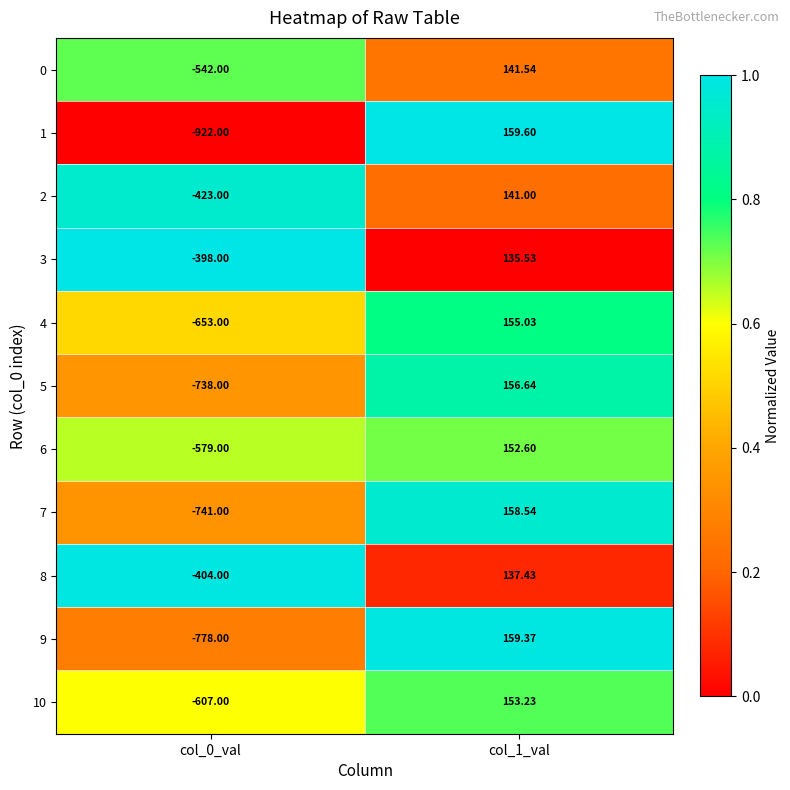

Rank the series by their maximum value, from highest to lowest.

1, 9, 7, 5, 4, 10, 6, 0, 2, 8, 3